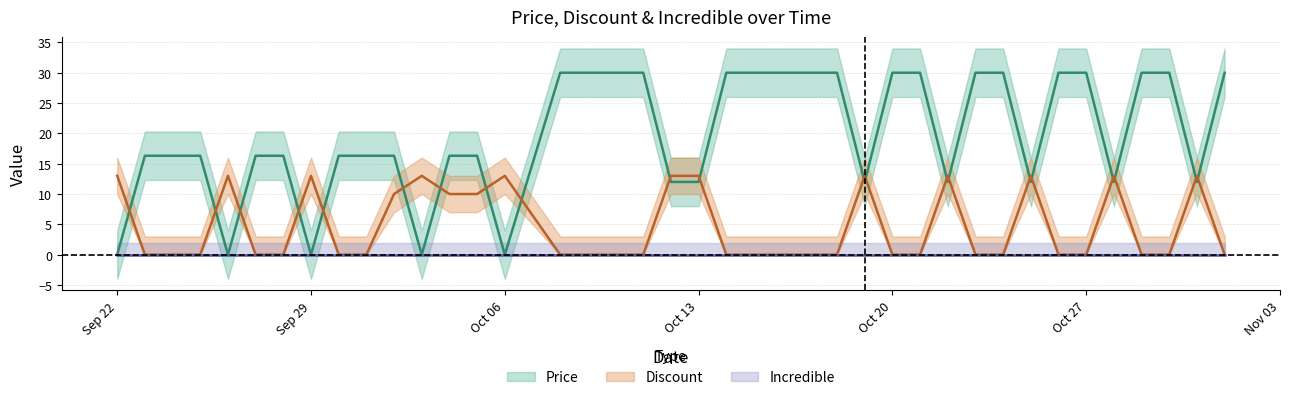

The value of Price at 2023-09-24 is 29.2. True or false?

False